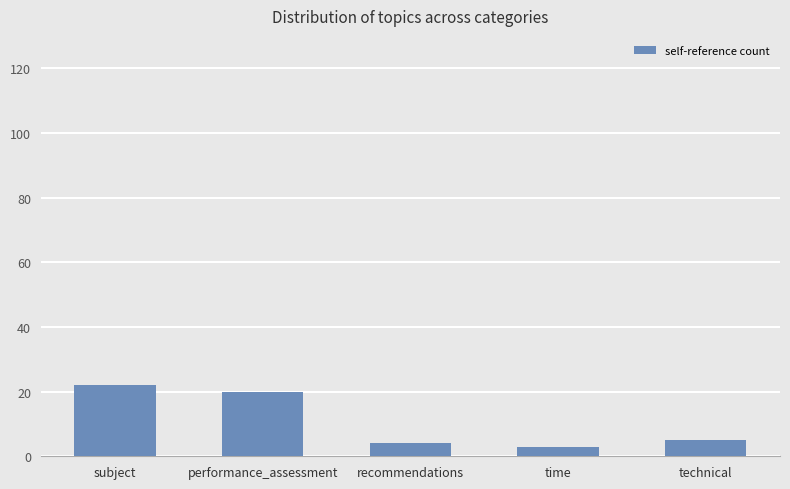

Is it true that the value at technical is 5?

True